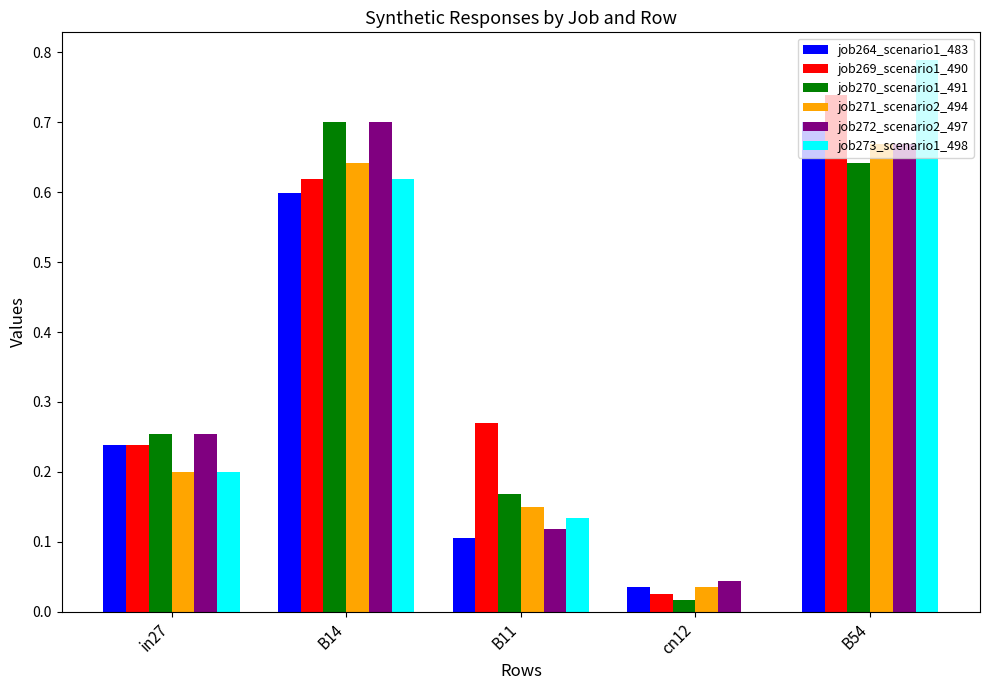

At which label does job272_scenario2_497 reach its peak?

B14